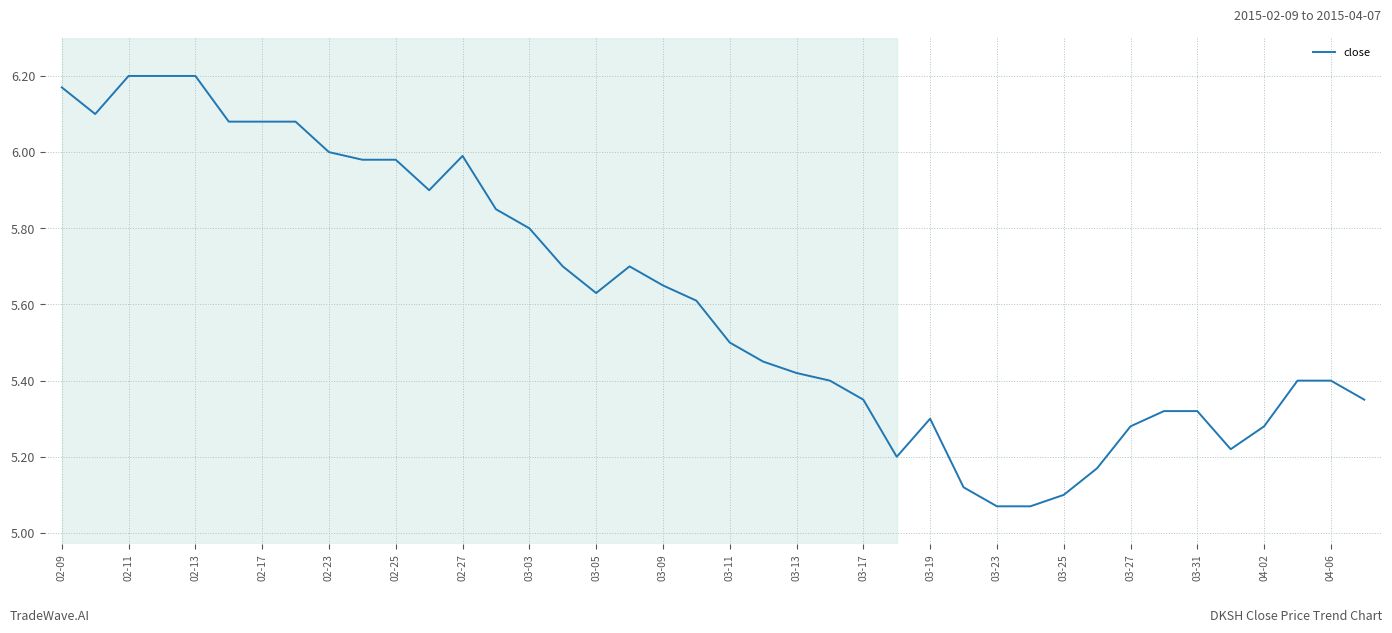

What is the difference between the maximum and minimum values?

1.1